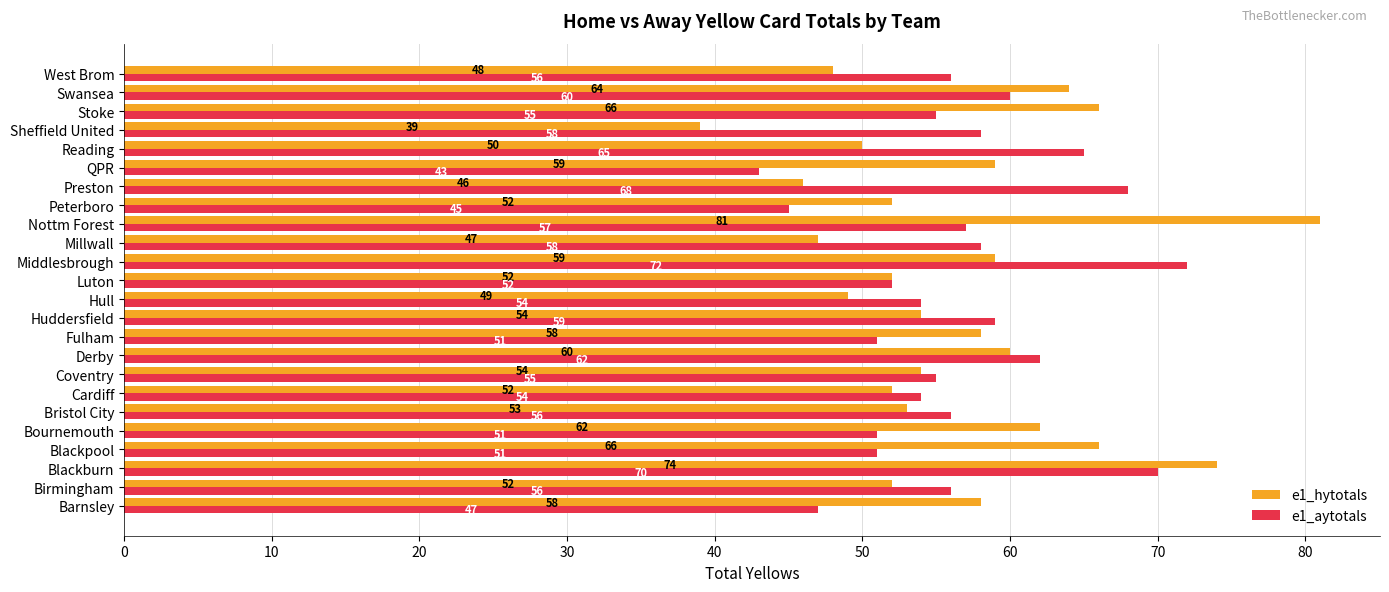

Which category has the lowest value across all series?

Sheffield United